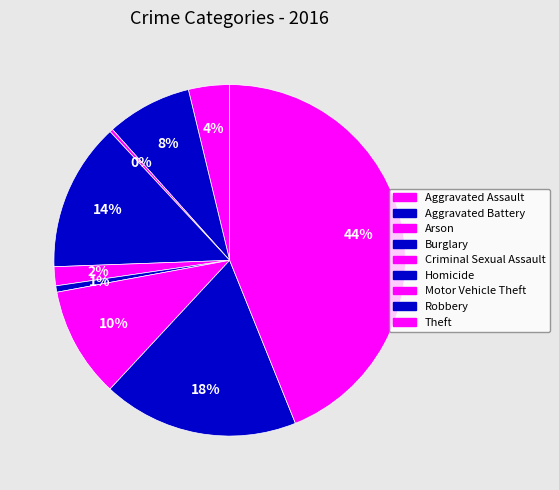

How many segments does this pie chart have?

9